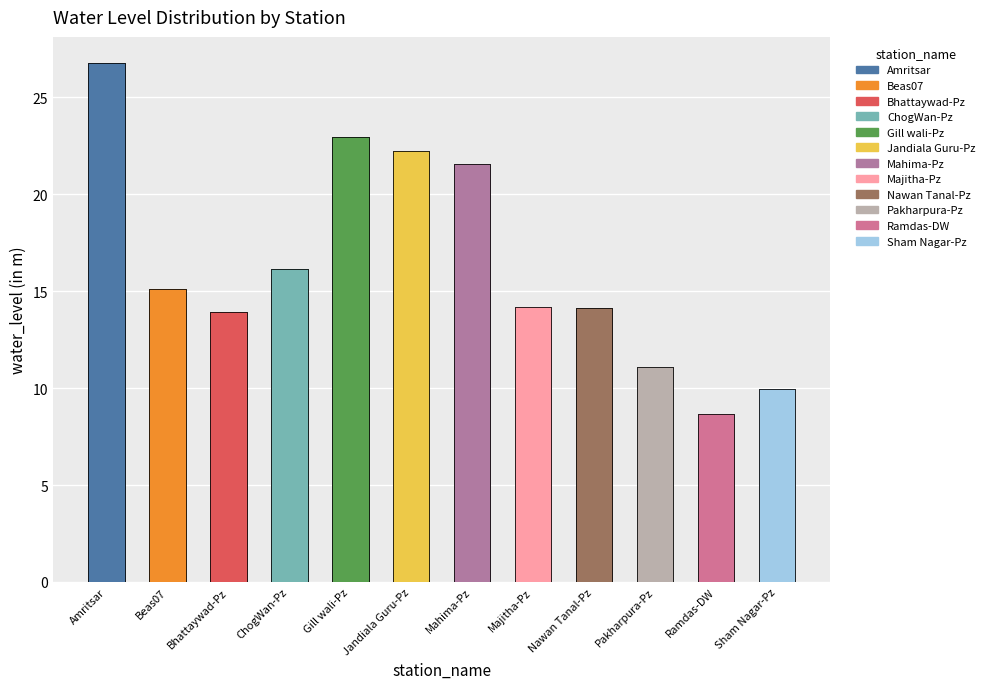

List the labels in order of value, largest first.

Amritsar, Gill wali-Pz, Jandiala Guru-Pz, Mahima-Pz, ChogWan-Pz, Beas07, Majitha-Pz, Nawan Tanal-Pz, Bhattaywad-Pz, Pakharpura-Pz, Sham Nagar-Pz, Ramdas-DW